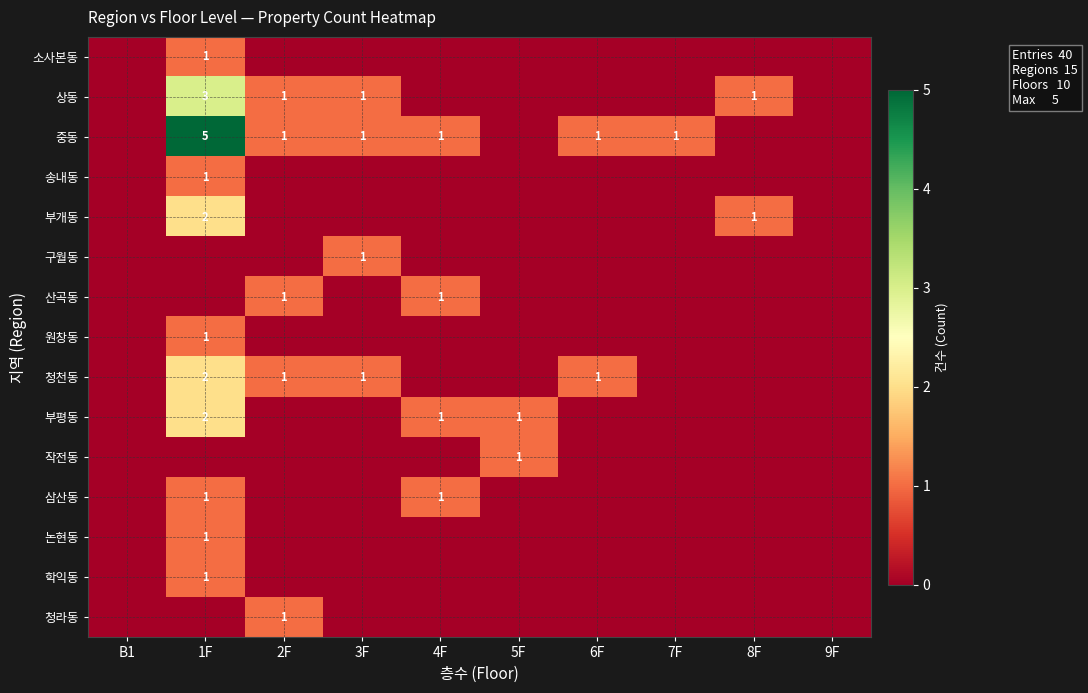

Is it true that 송내동 equals -1 at 5F?

False